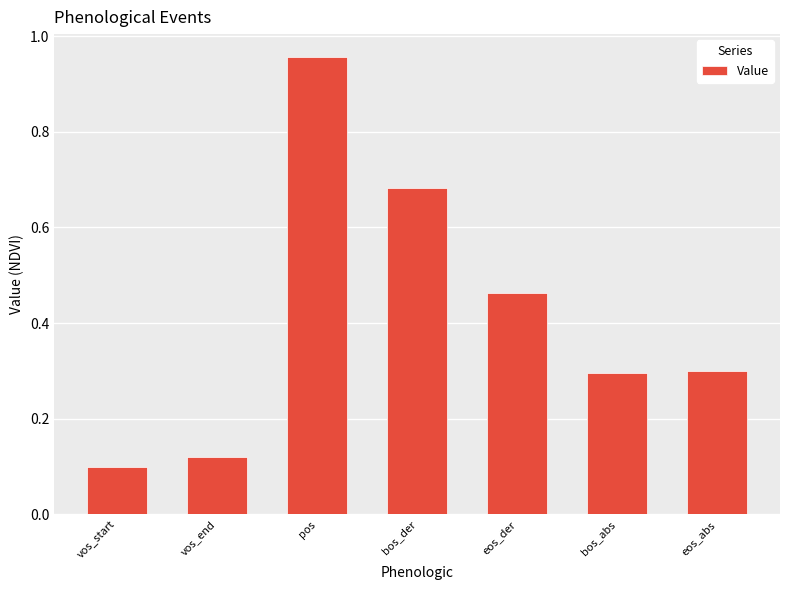

Is it true that the value at vos_start is 0.2?

False